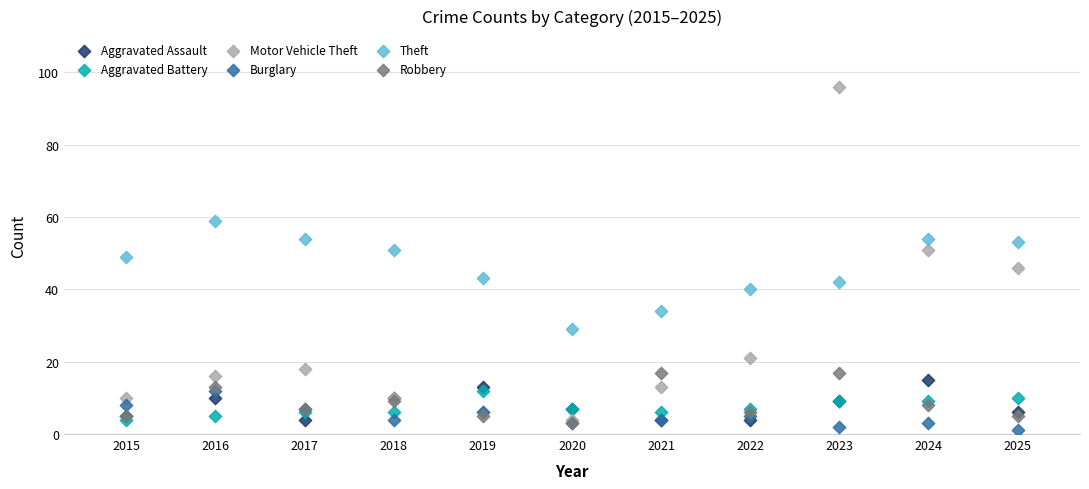

Which series contains the lowest Y value?

Burglary